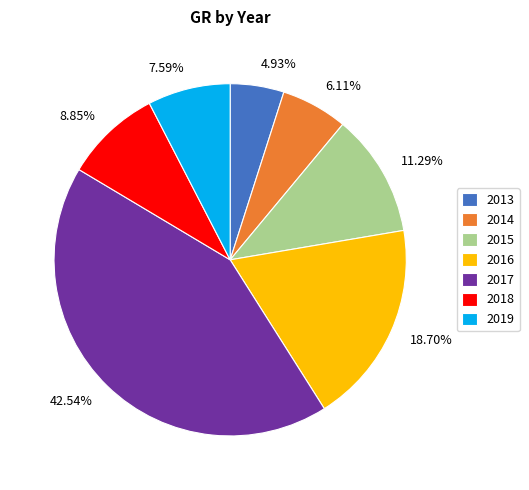

What is the smallest slice in the pie chart?

2013